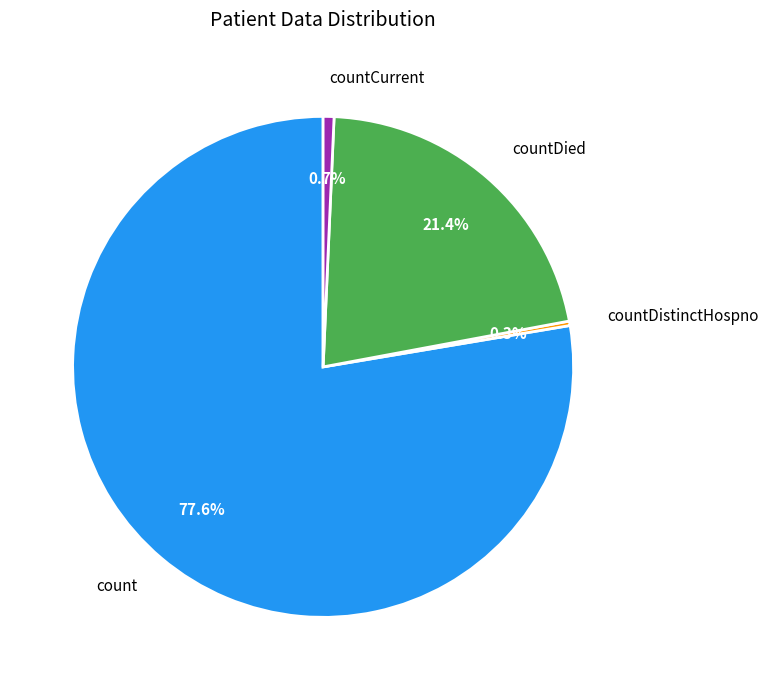

Is there any slice that represents more than half of the pie?

Yes